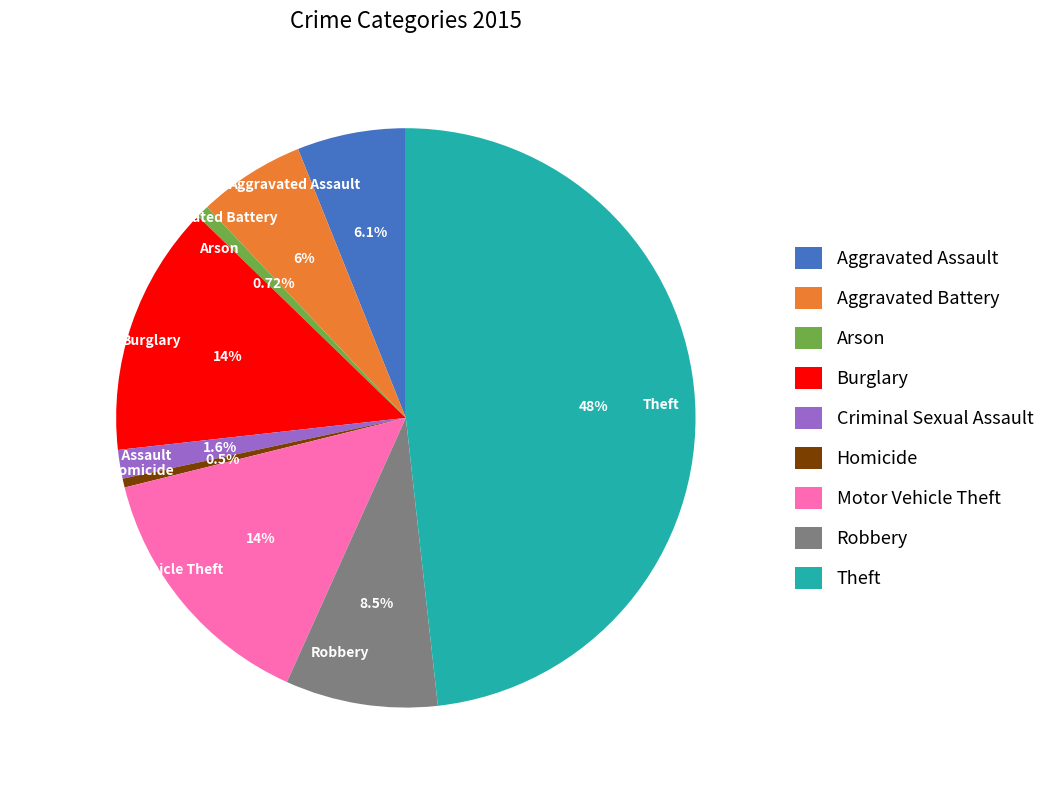

Which slice is the largest?

Theft